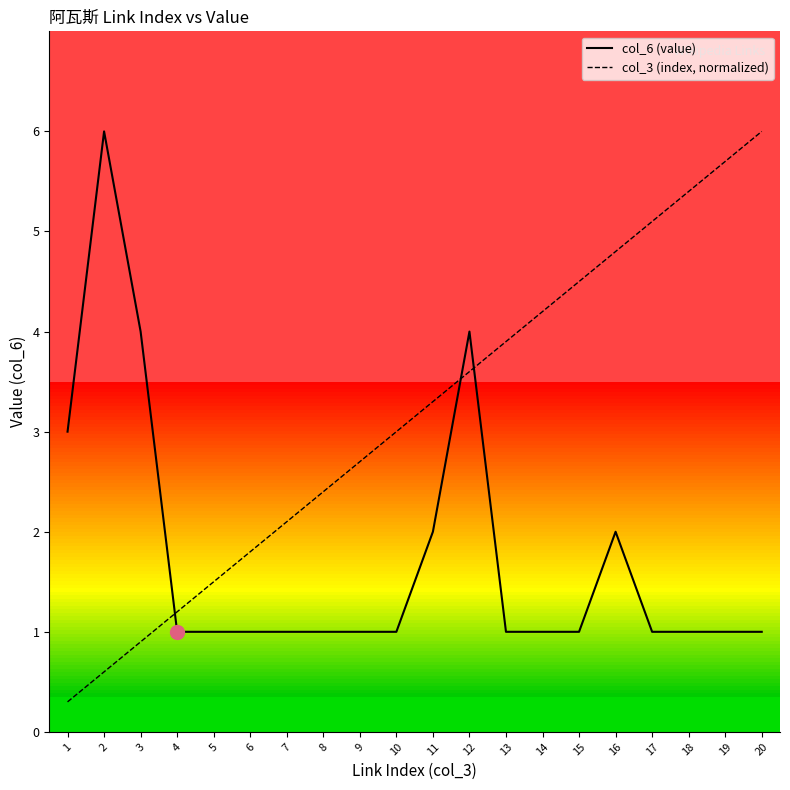

What is the value of the col_3 (index, normalized) point at the 8th from the left?

2.4